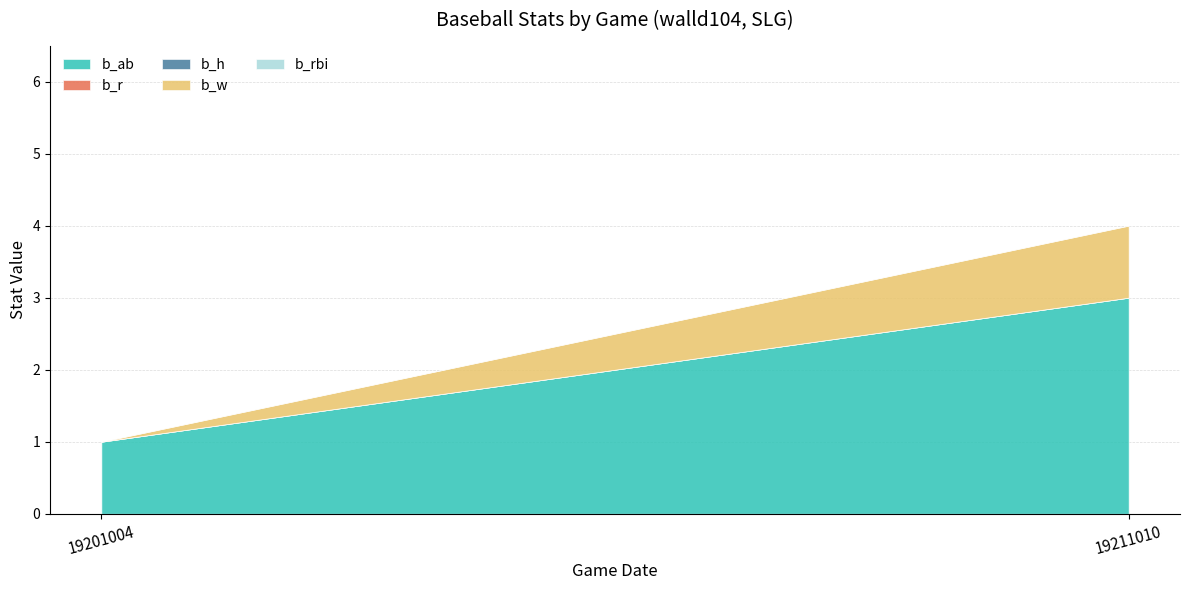

What is the difference between the highest and lowest values at 1?

3